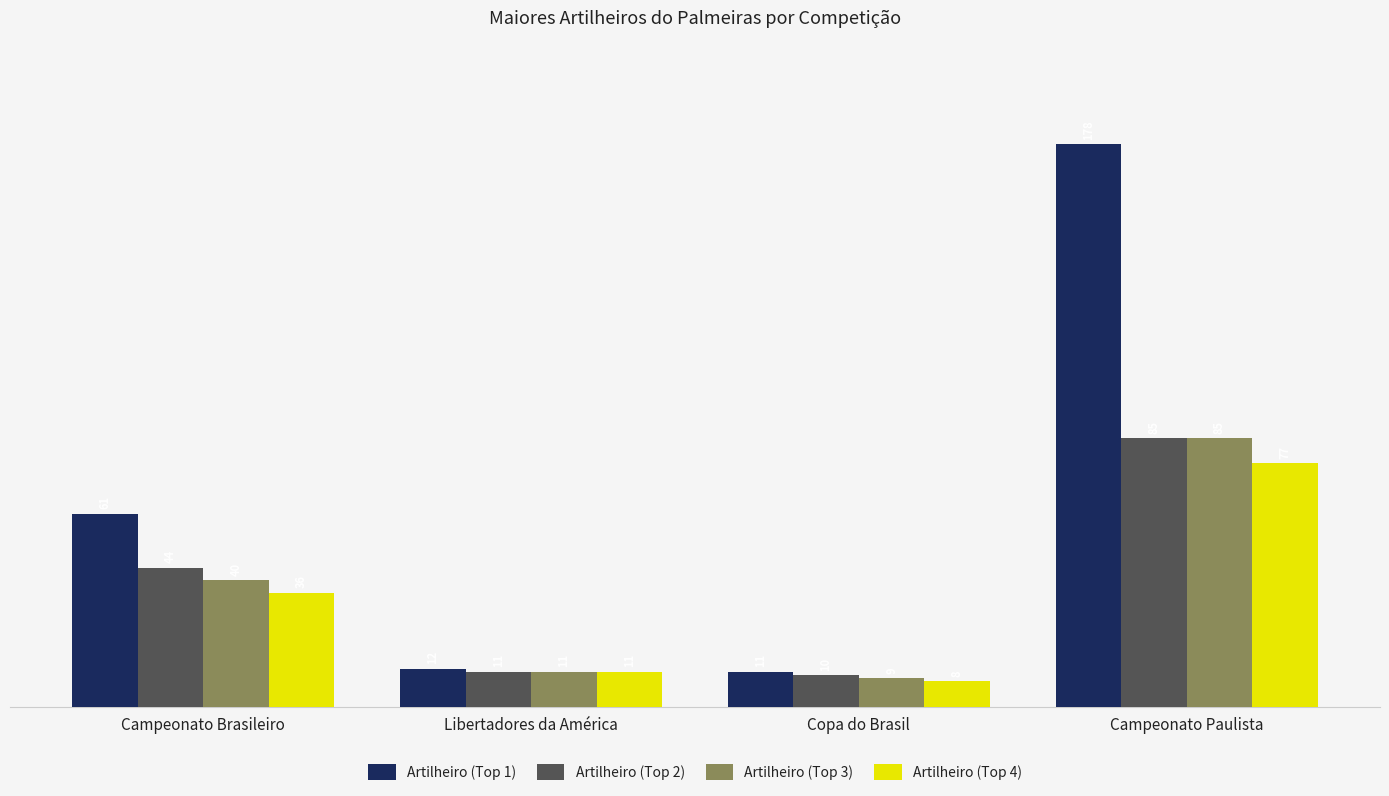

Is the value of Artilheiro (Top 1) at Copa do Brasil greater than the value of Artilheiro (Top 4) at Campeonato Paulista?

No